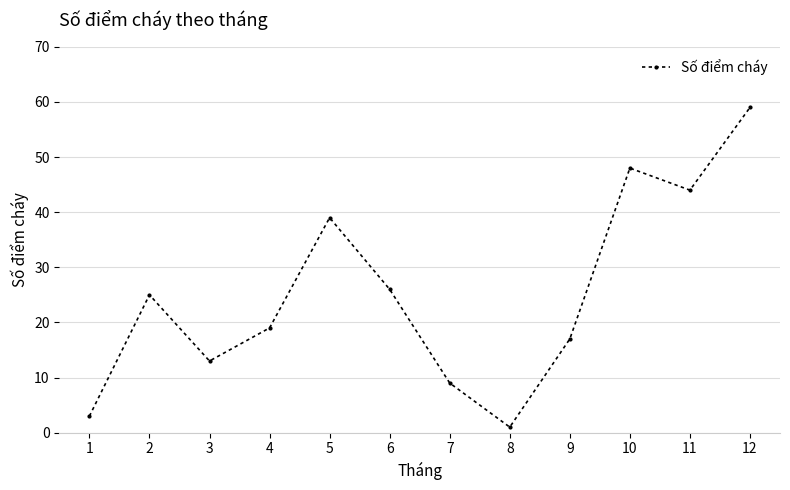

Where is the first local minimum?

3